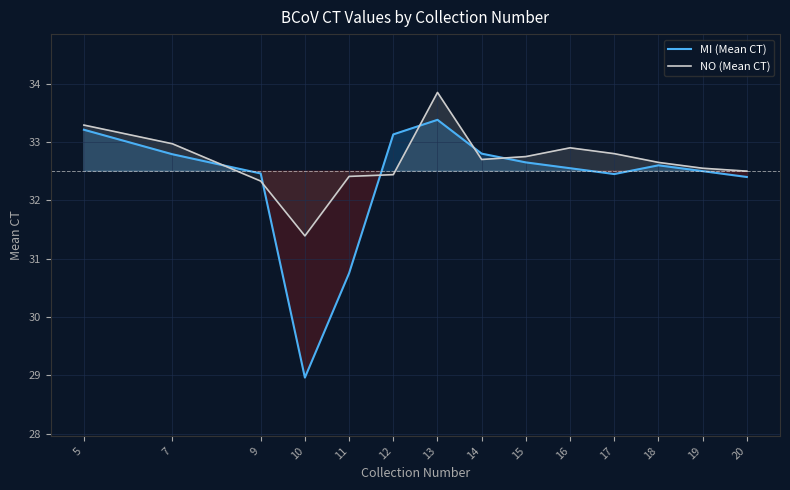

True or false: MI (Mean CT) and NO (Mean CT) cross at least once.

True